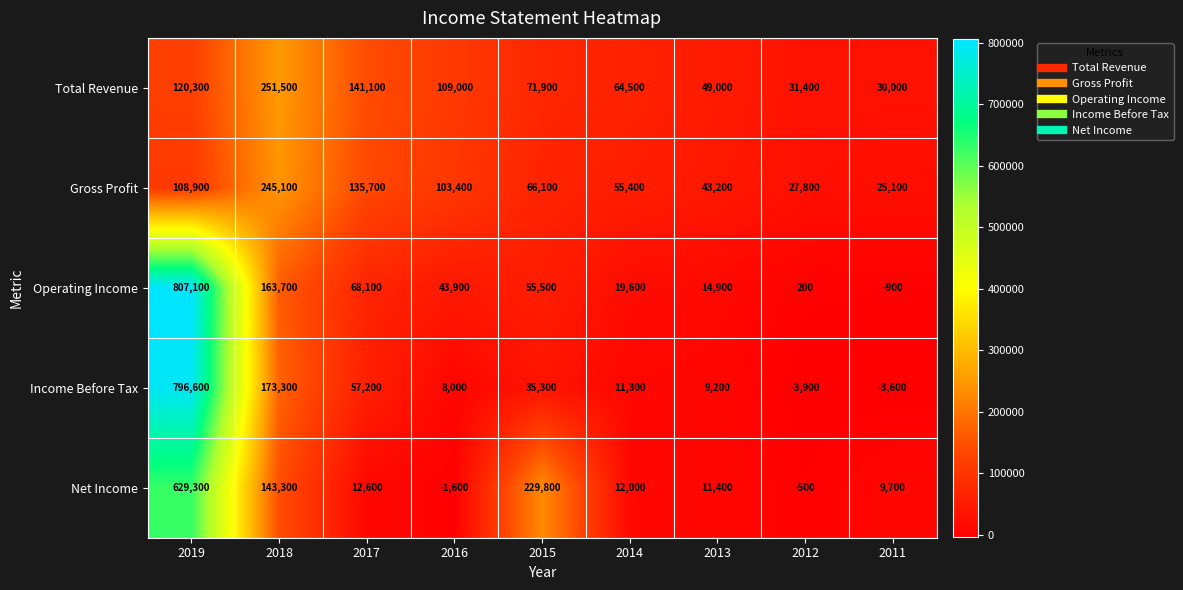

The Net Income series shows 4773 at 2013. True or false?

False